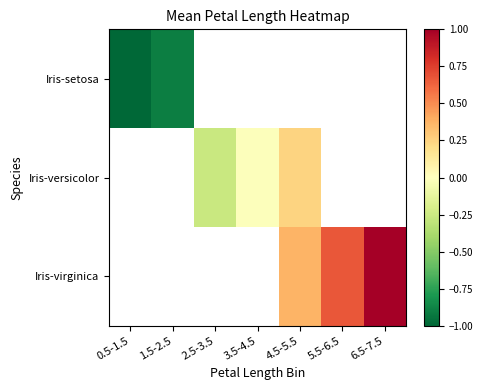

Count the number of categories in the chart.

7